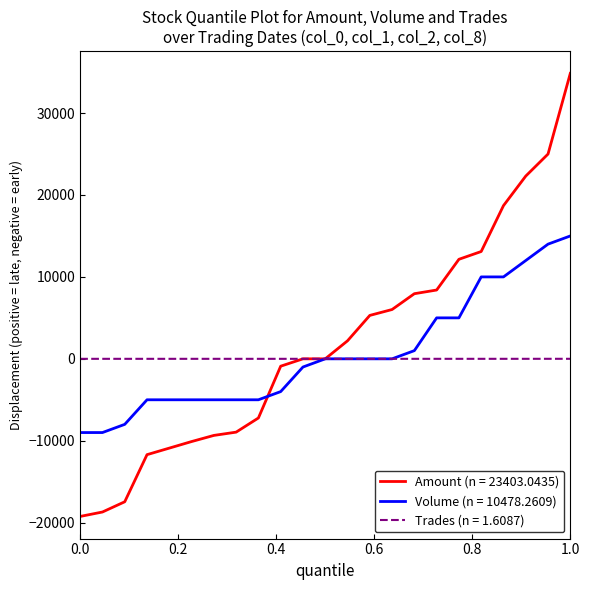

List the series in order of their peak value, lowest first.

Trades (n = 1.6087), Volume (n = 10478.2609), Amount (n = 23403.0435)